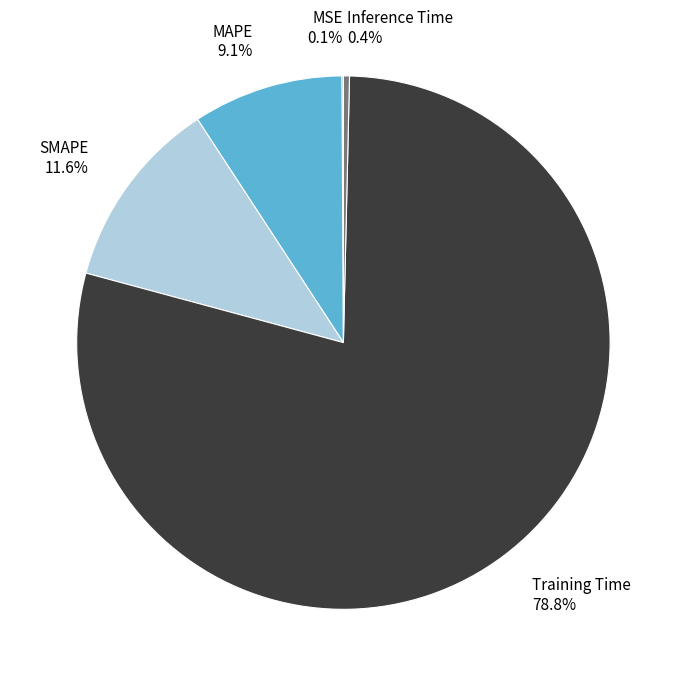

Does any single category account for the majority?

Yes